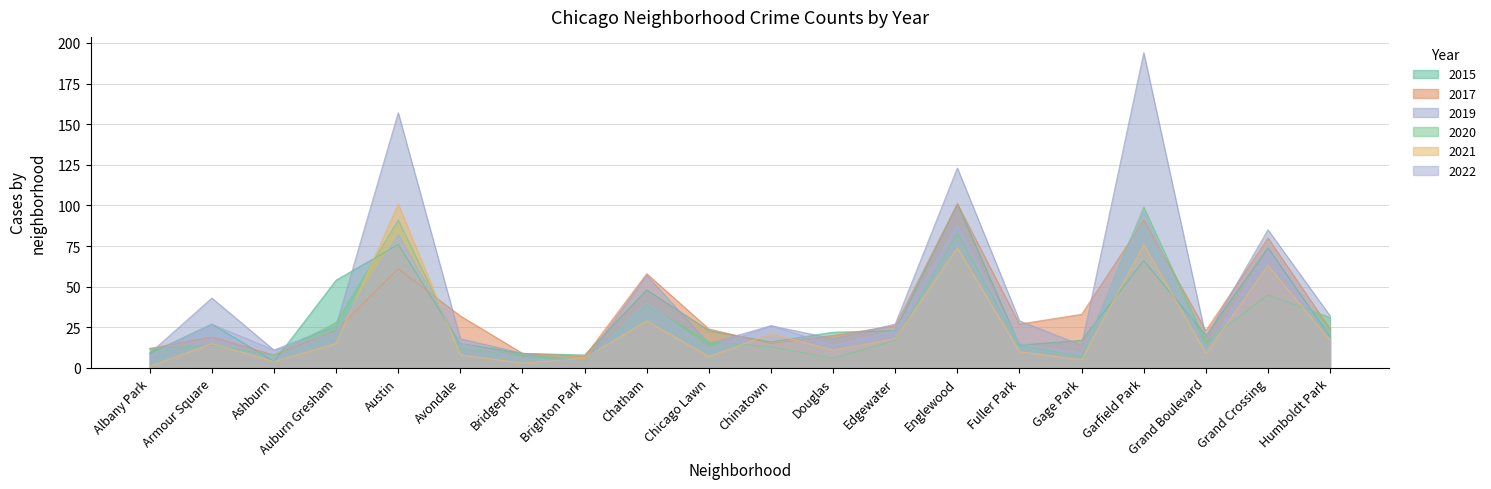

What are all the series names shown in the legend?

2015, 2017, 2019, 2020, 2021, 2022